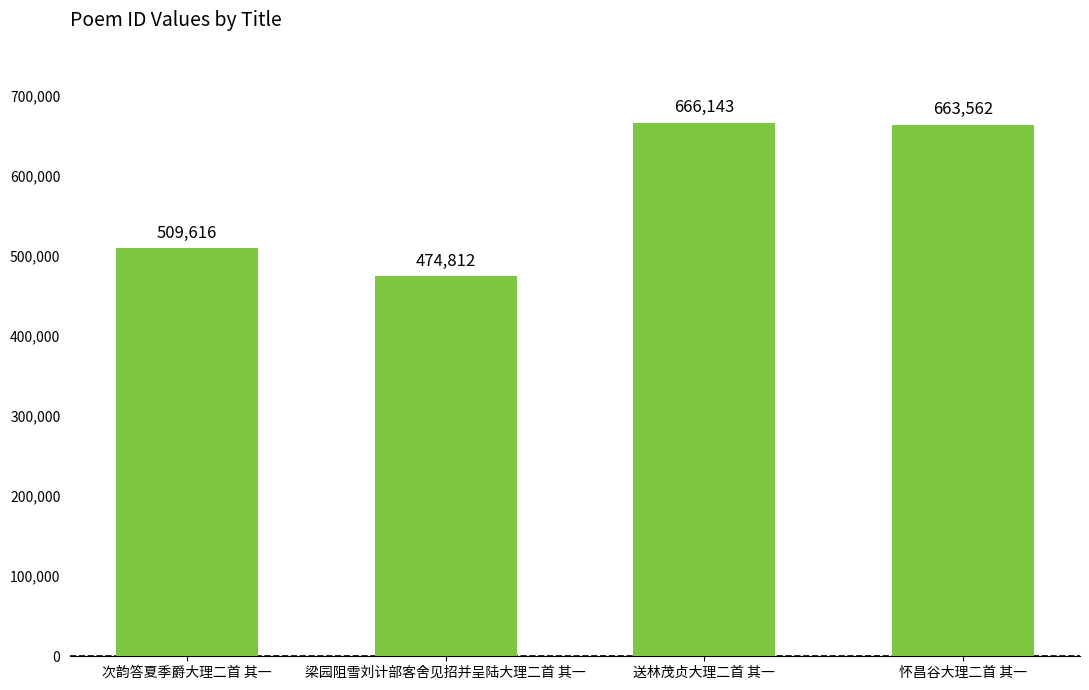

Reading right to left, what are all the values shown in this chart?

怀昌谷大理二首 其一=663562	送林茂贞大理二首 其一=666143	梁园阻雪刘计部客舍见招并呈陆大理二首 其一=474812	次韵答夏季爵大理二首 其一=509616